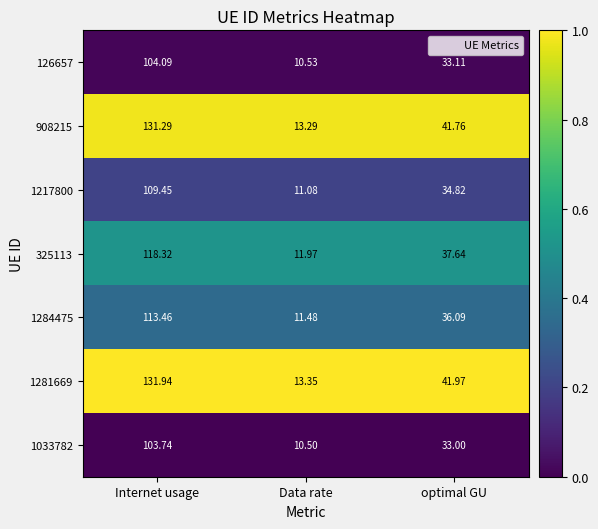

What is the difference between the highest and lowest values at Internet usage?

28.2